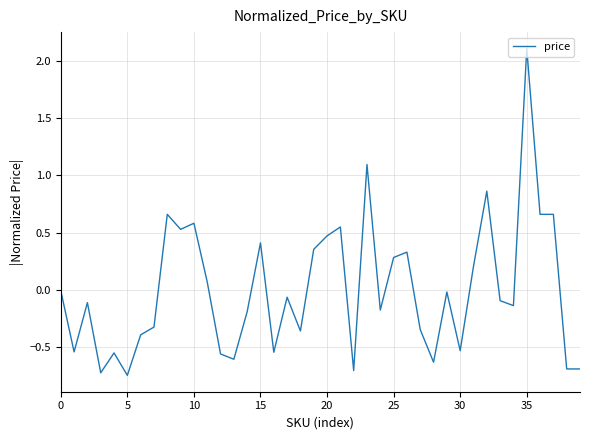

What is the maximum value shown in the chart?

2.1